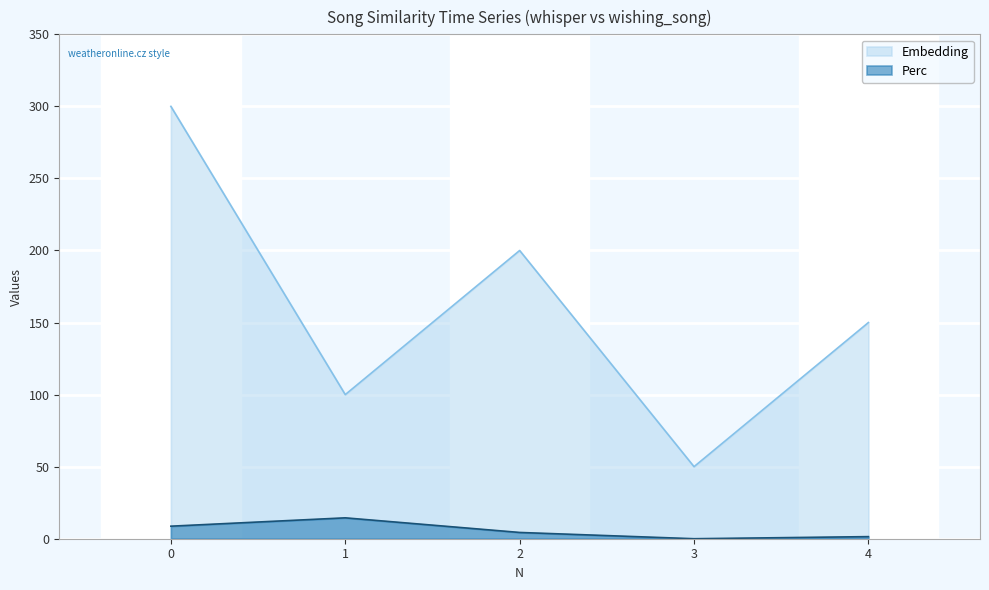

What is the average value of the Perc series?

5.8